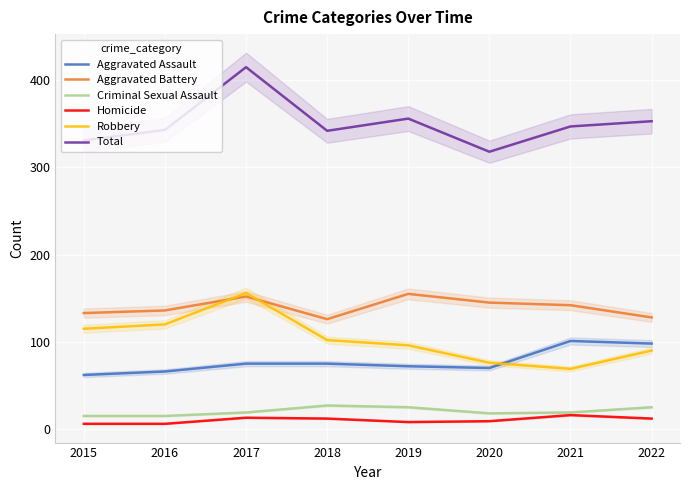

What is the average value of the Aggravated Battery series?

140